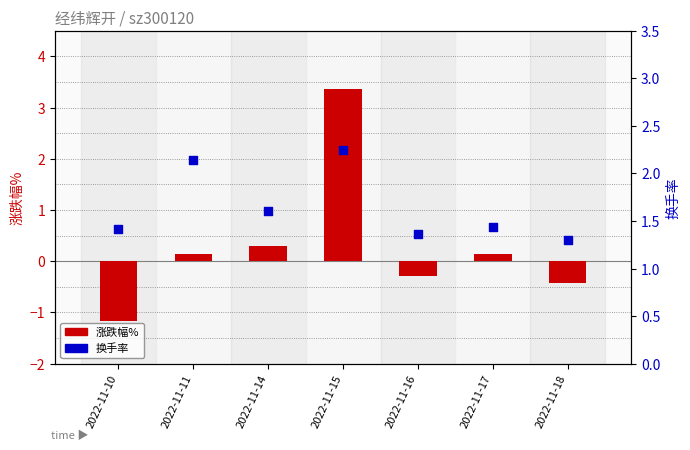

At how many categories does at least one series exceed 1?

7